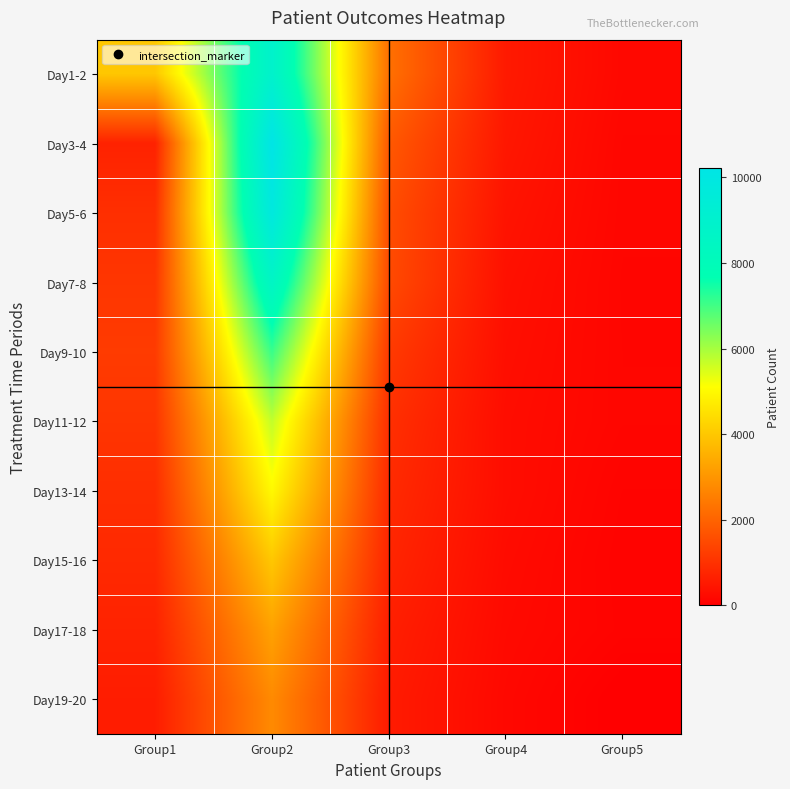

What is the maximum value shown in the chart?

10216